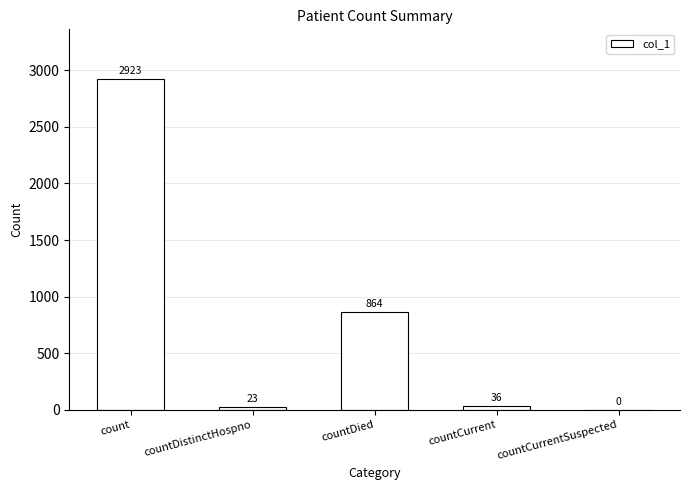

The value at countCurrentSuspected is -1066. True or false?

False